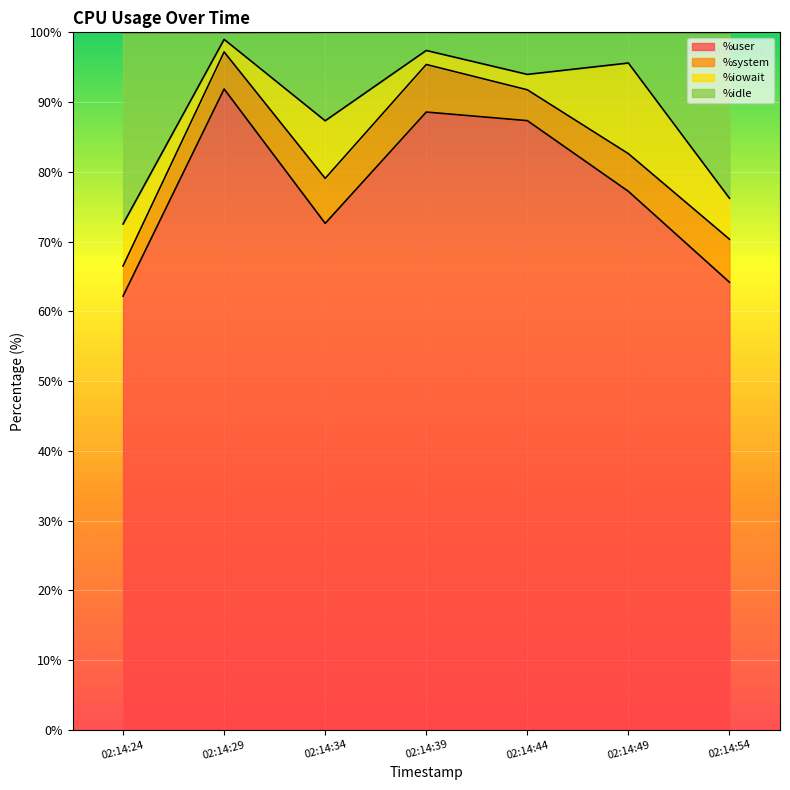

Is it true that %user equals 147.6 at 02:14:29?

False